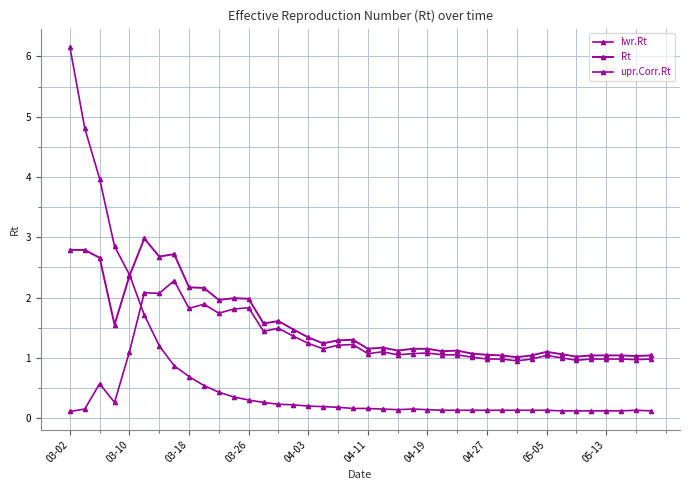

How many lines are shown in the chart?

3